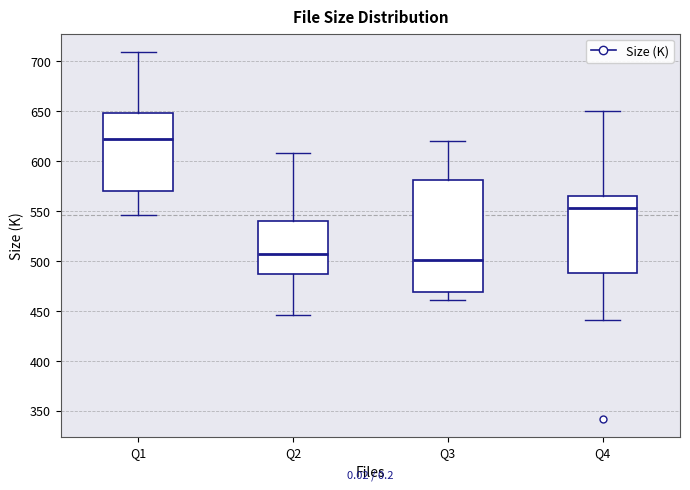

Comparing the boxes themselves (not the whiskers), which one is the tallest?

Q3